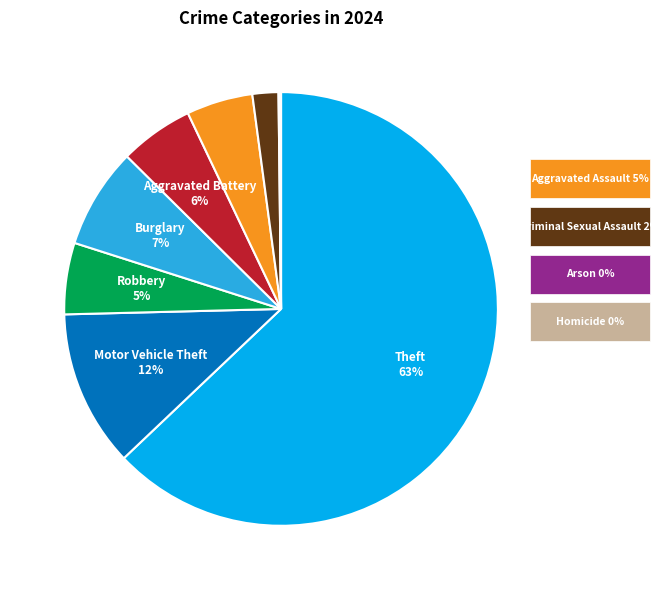

Does Criminal Sexual Assault account for over 50% of the chart?

No